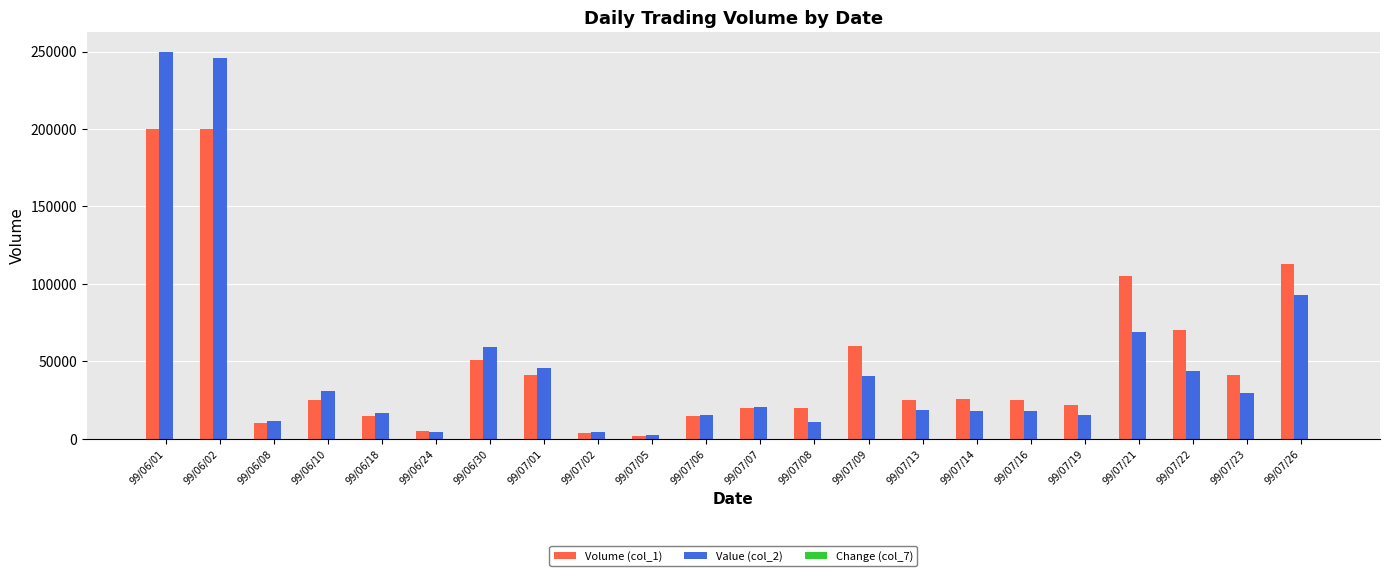

What is the sum of the Value (col_2) values at 99/07/02 and 99/07/22?

48480.0